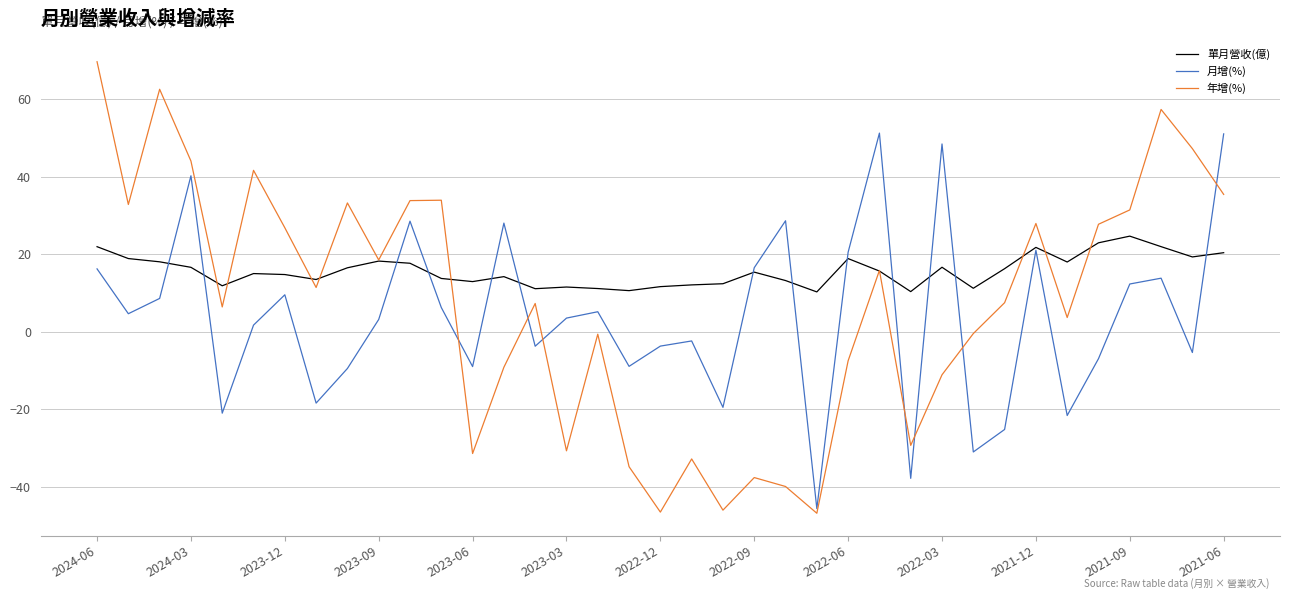

Which series has the largest total across all categories?

單月營收(億)